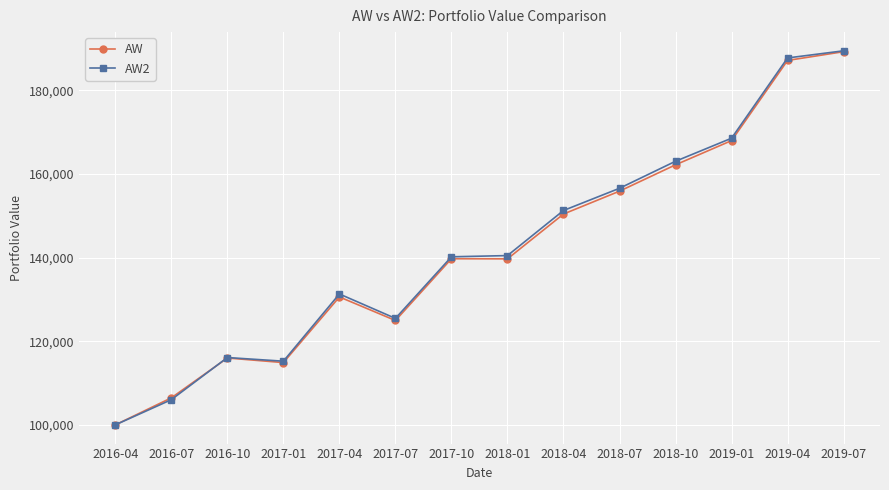

Between 2016-04 and 2018-10, which series saw the biggest shift?

AW2